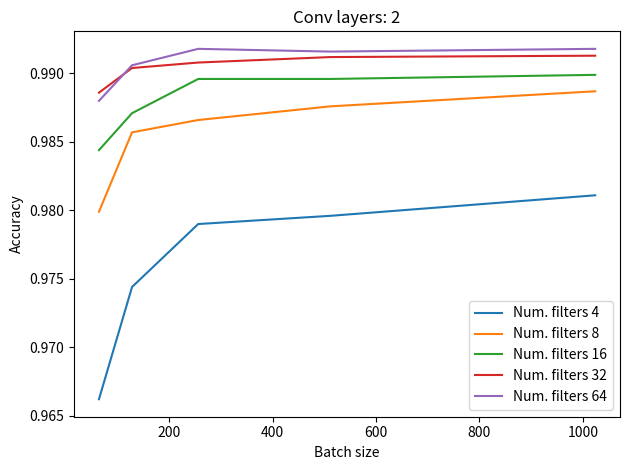

Which series has the largest range (max minus min)?

Num. filters 4